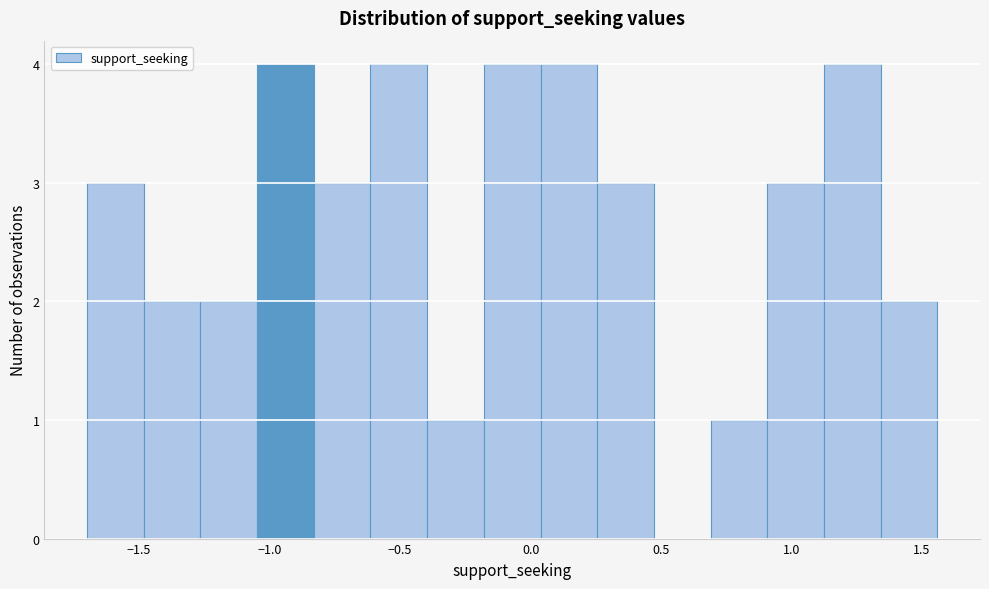

Reading left to right, transcribe this chart: for each bar, give the range it covers on the x-axis and its height. Neither the bar edges nor the heights are printed on the chart, so give them approximately, as read against the axes.

-1.70 to -1.50: 3
-1.50 to -1.25: 2
-1.25 to -1.05: 2
-1.05 to -0.85: 4
-0.85 to -0.60: 3
-0.60 to -0.40: 4
-0.40 to -0.20: 1
-0.20 to 0.05: 4
0.05 to 0.25: 4
0.25 to 0.45: 3
0.45 to 0.70: 0
0.70 to 0.90: 1
0.90 to 1.10: 3
1.10 to 1.35: 4
1.35 to 1.55: 2